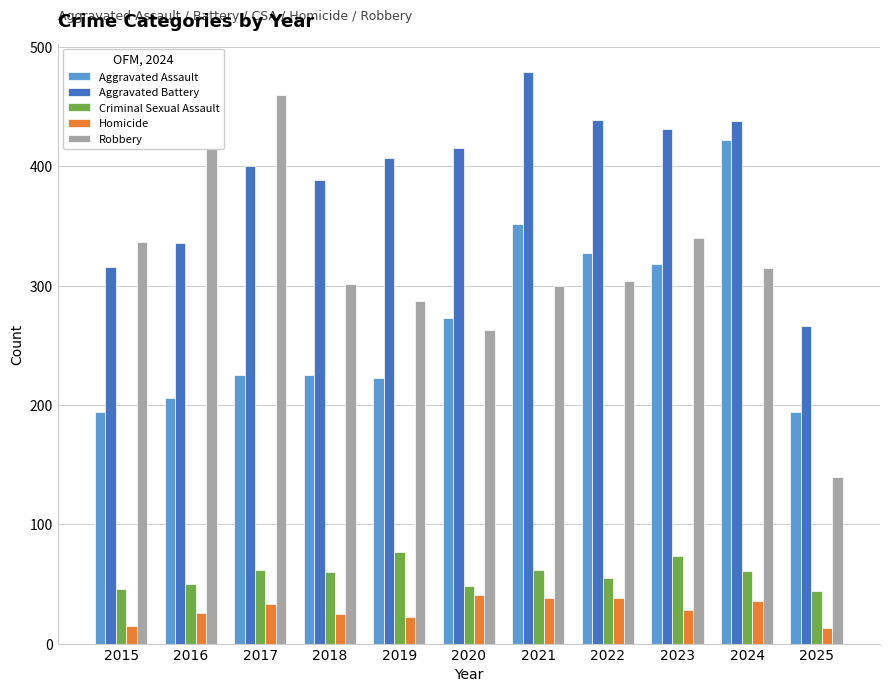

What is the greatest value displayed?

479